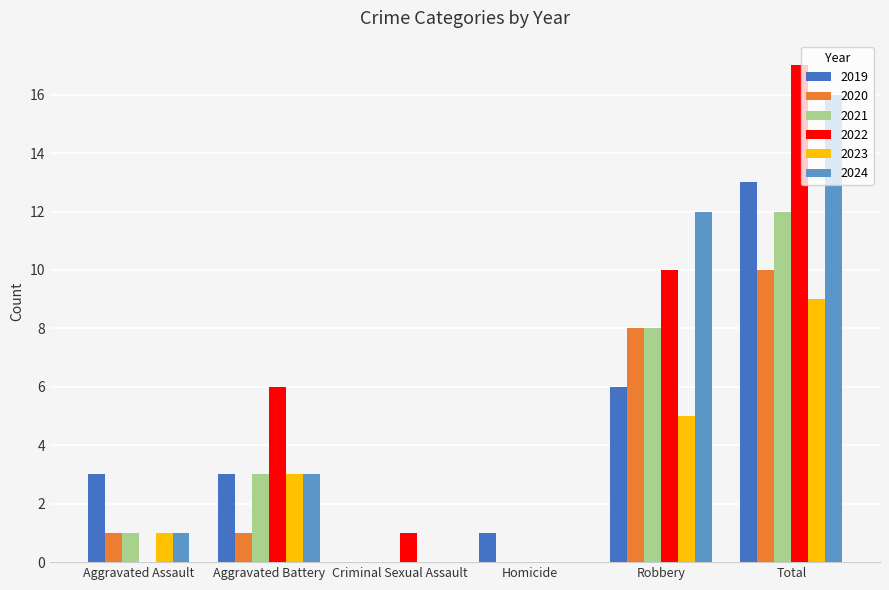

The 2024 series shows 16 at Total. True or false?

True